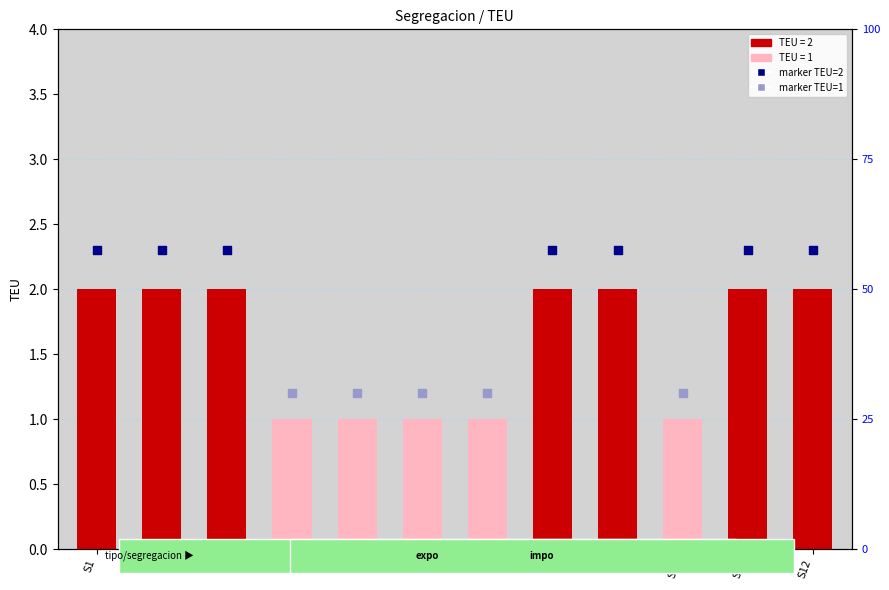

Approximately how many times larger is the value at S4 compared to S12?

0.5